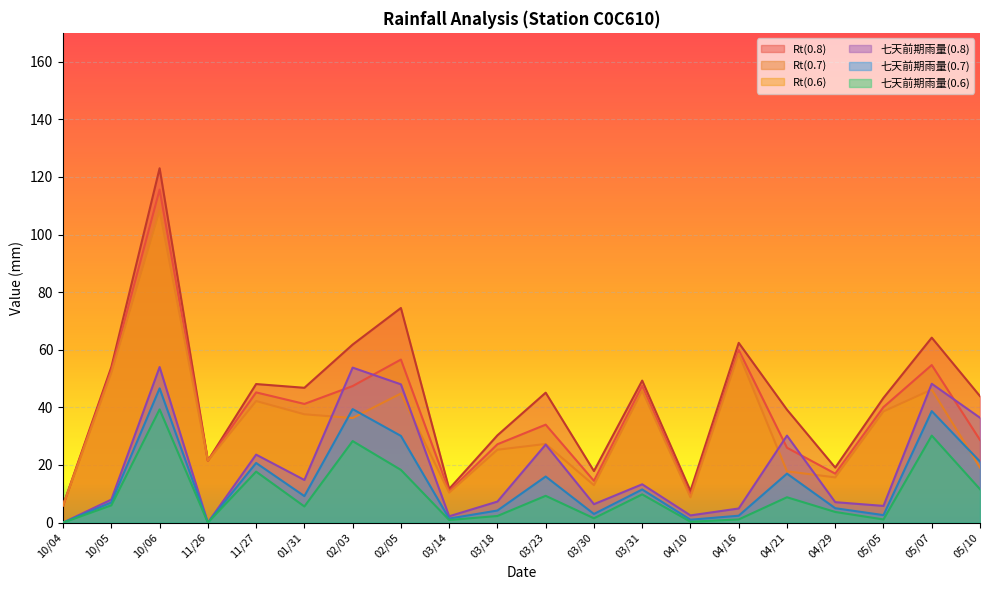

At which category does Rt(0.8) reach its first local peak?

10/06